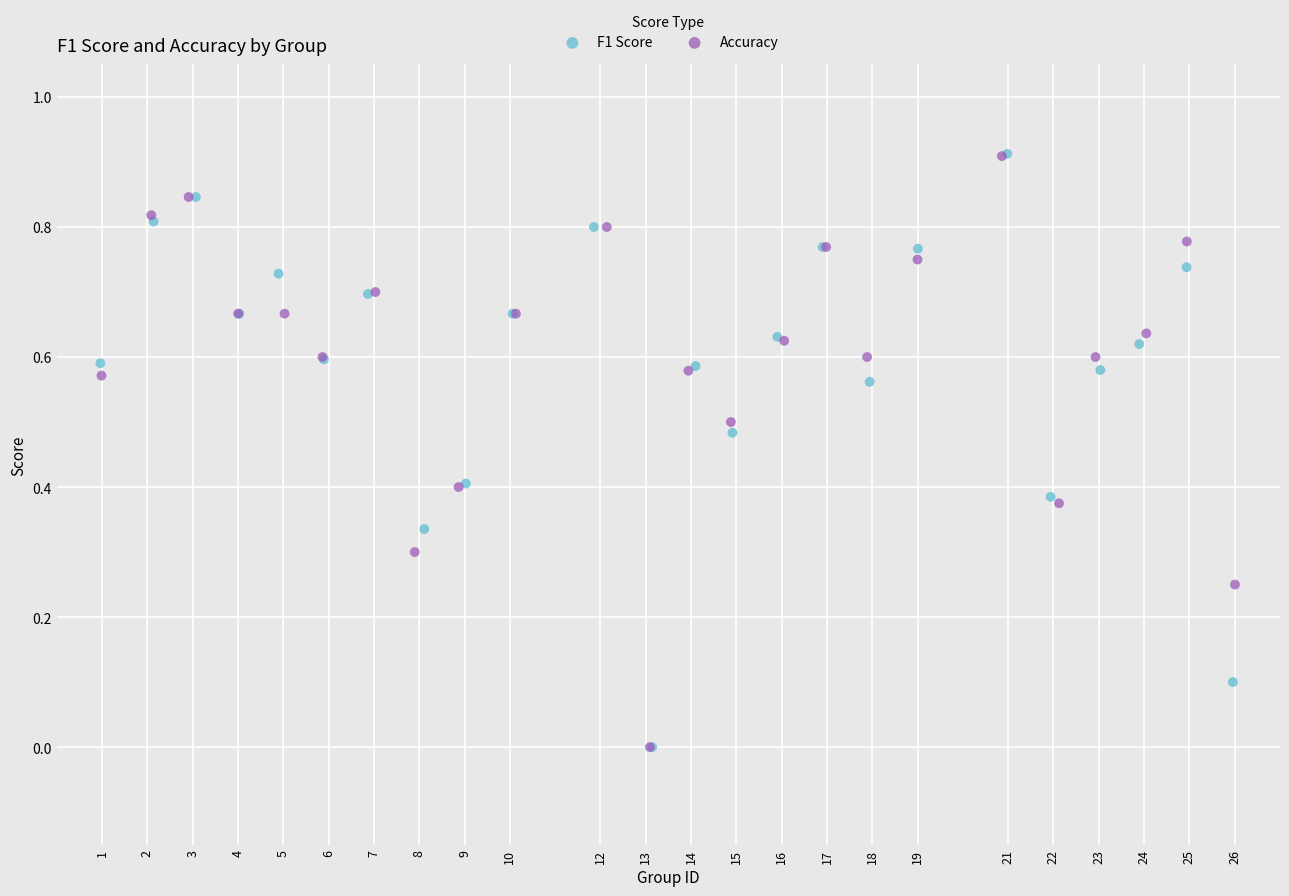

Which series has the widest spread of Y values?

F1 Score